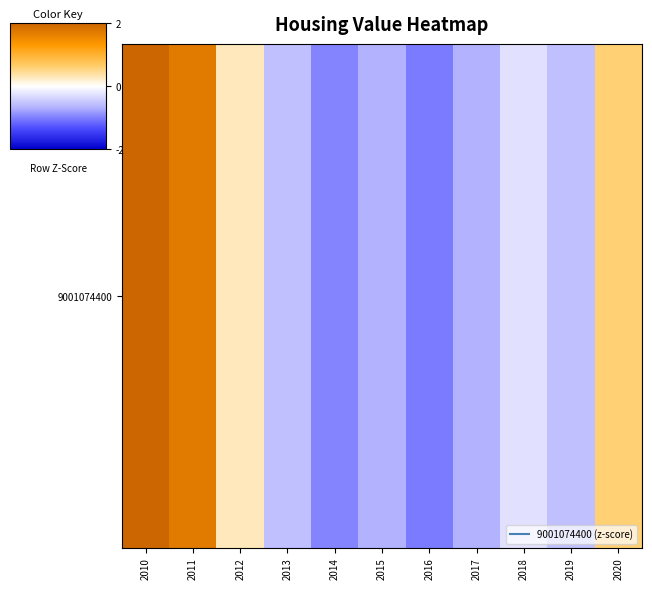

Where is the data nearest to the value 0?

2018